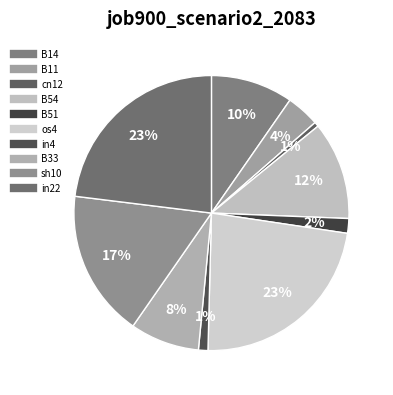

Is there any slice that represents more than half of the pie?

No